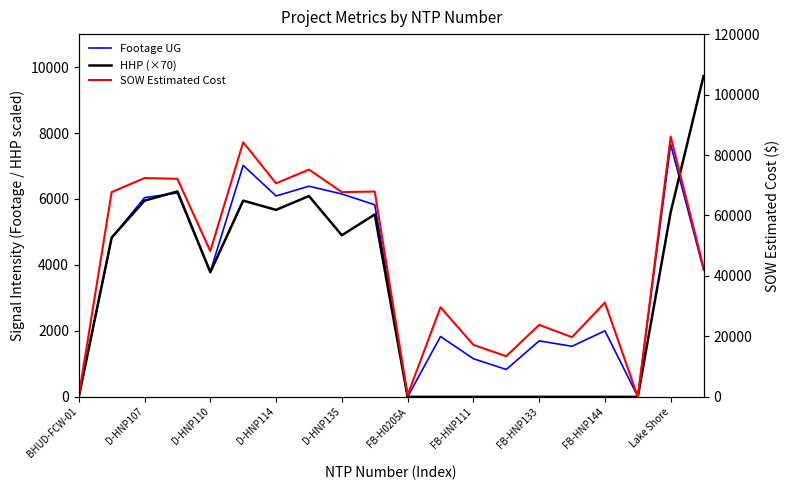

List the series in order of their peak value, lowest first.

Footage UG, HHP (×70), SOW Estimated Cost